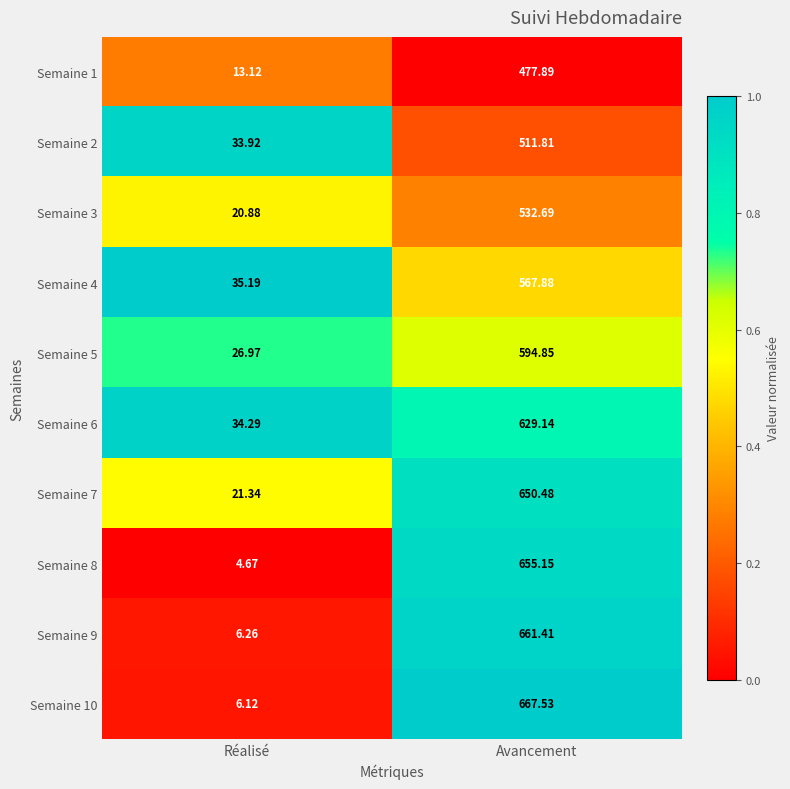

List the labels in order of Semaine 4 value, largest first.

Avancement, Réalisé